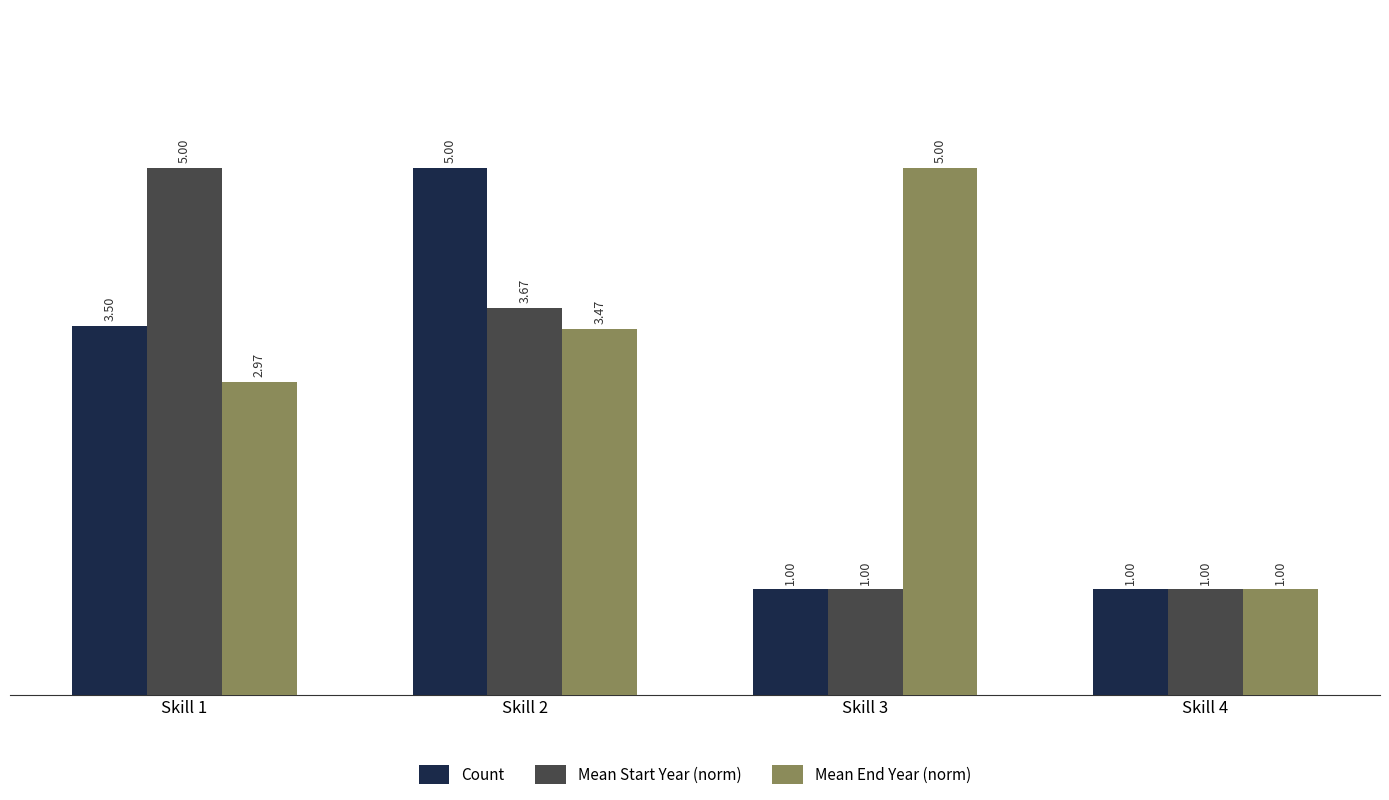

Count the Mean Start Year (norm) values in the range 1 to 5.

4